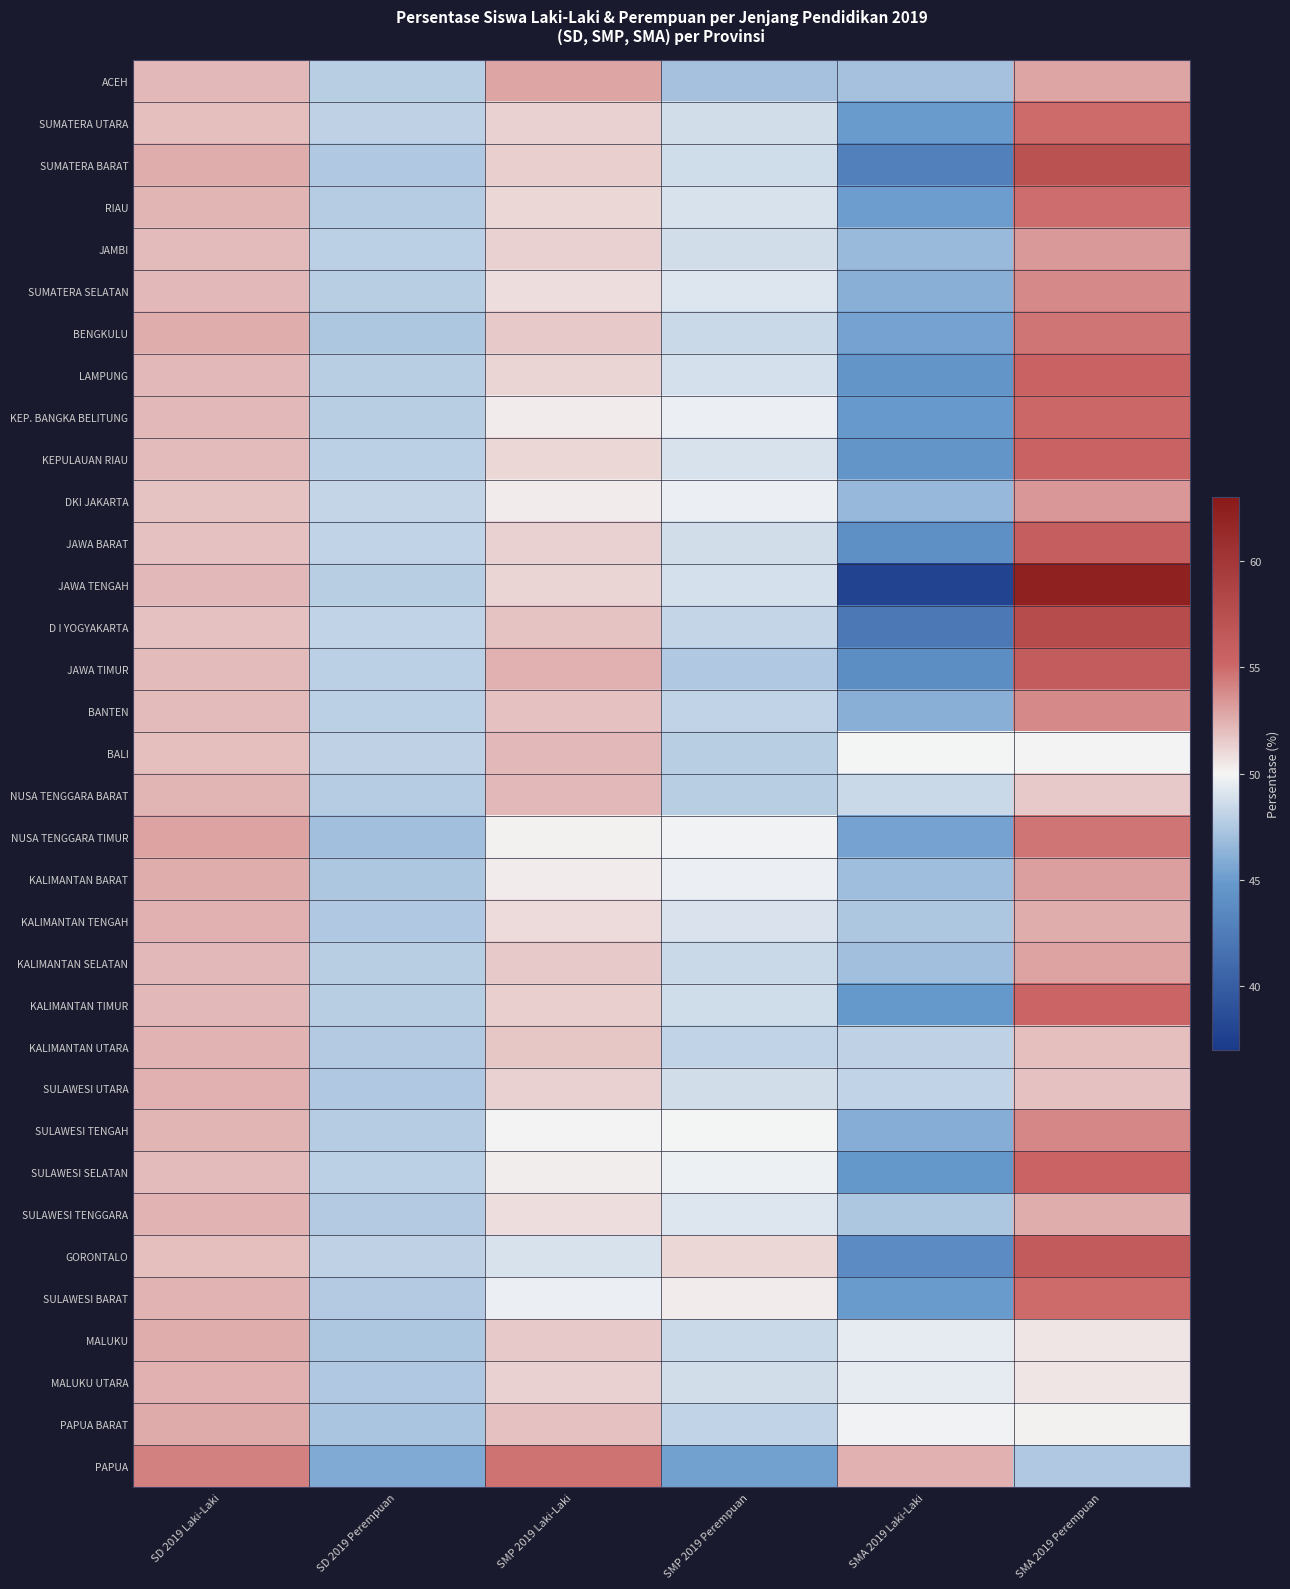

At SMP 2019 Perempuan, list the series in order from smallest to largest.

PAPUA, ACEH, JAWA TIMUR, NUSA TENGGARA BARAT, BALI, KALIMANTAN UTARA, BANTEN, PAPUA BARAT, D I YOGYAKARTA, BENGKULU, KALIMANTAN SELATAN, MALUKU, KALIMANTAN TIMUR, SUMATERA BARAT, MALUKU UTARA, JAWA BARAT, SUMATERA UTARA, SULAWESI UTARA, JAMBI, JAWA TENGAH, LAMPUNG, RIAU, KEPULAUAN RIAU, KALIMANTAN TENGAH, SUMATERA SELATAN, SULAWESI TENGGARA, KEP. BANGKA BELITUNG, DKI JAKARTA, KALIMANTAN BARAT, SULAWESI SELATAN, NUSA TENGGARA TIMUR, SULAWESI TENGAH, SULAWESI BARAT, GORONTALO